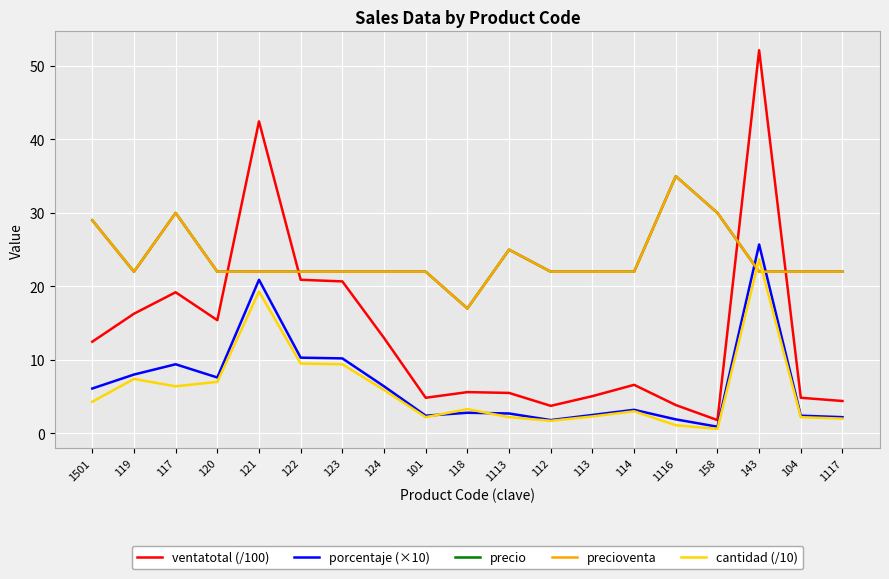

Is this an area chart (filled region under the line)?

No